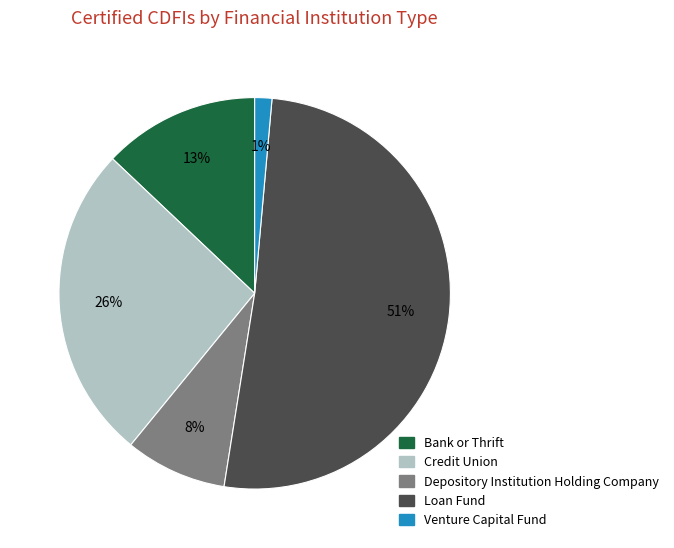

Is the sum of Loan Fund and Depository Institution Holding Company greater than half?

Yes